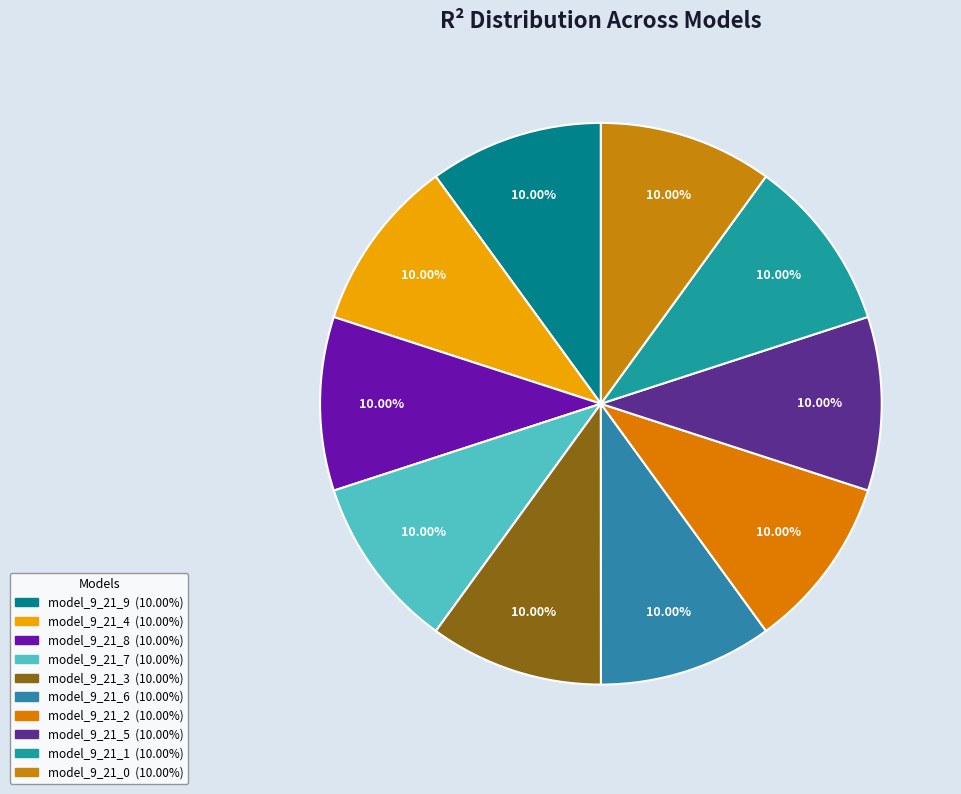

Rank the categories by value from lowest to highest.

model_9_21_0, model_9_21_1, model_9_21_2, model_9_21_3, model_9_21_4, model_9_21_5, model_9_21_6, model_9_21_7, model_9_21_8, model_9_21_9